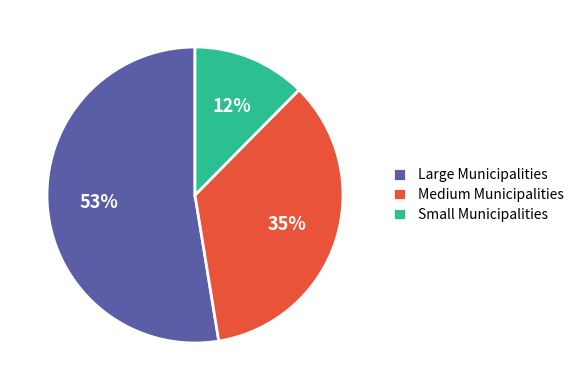

The Small Municipalities slice represents 20% of the pie. True or false?

False